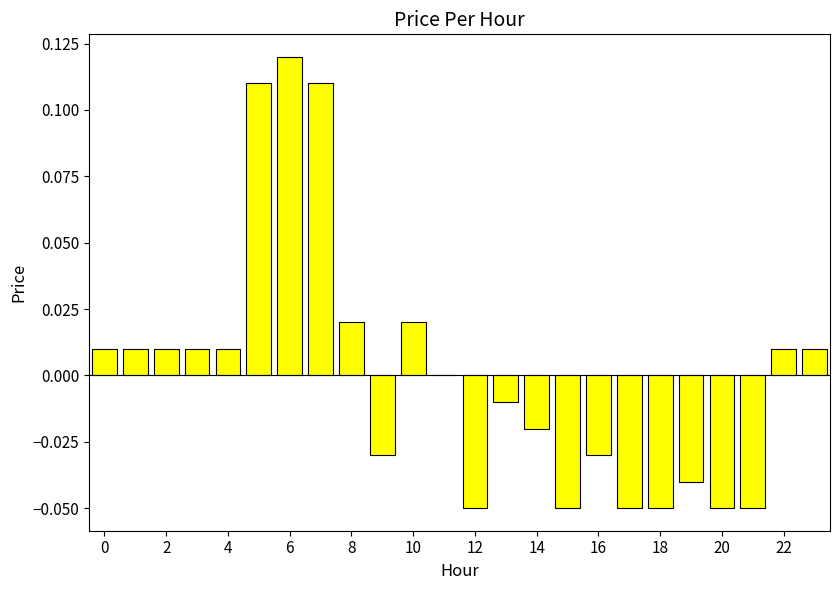

What is the label of the 3rd bar from the right?

21